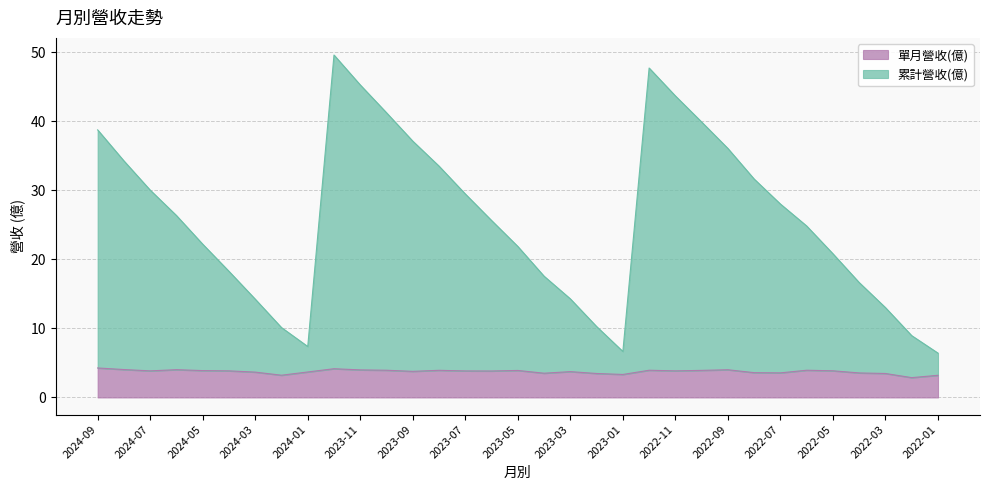

What is the label of the 16th point from the right?

2023-04